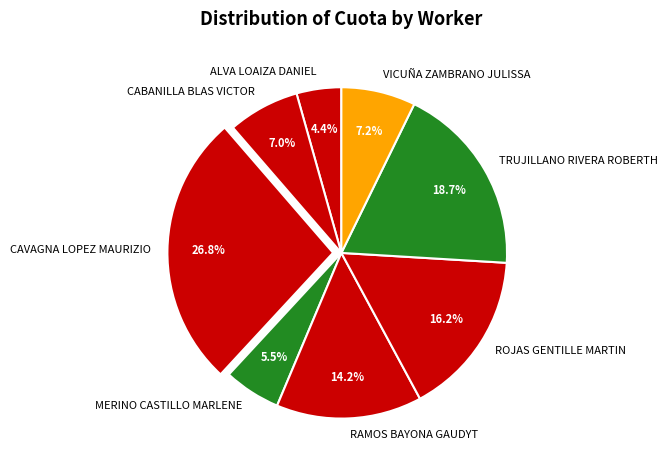

To the nearest percent, what is the average slice percentage?

12%